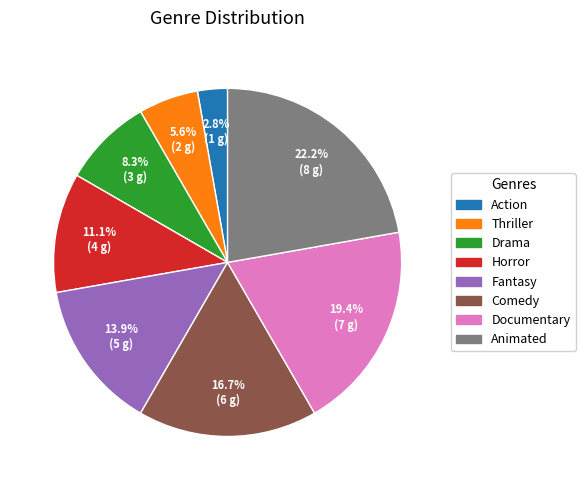

Rank the categories by value from highest to lowest.

Animated, Documentary, Comedy, Fantasy, Horror, Drama, Thriller, Action